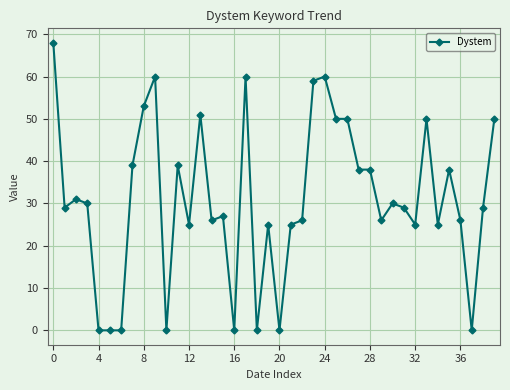

True or false: the data has more than 2 interior local peaks.

True